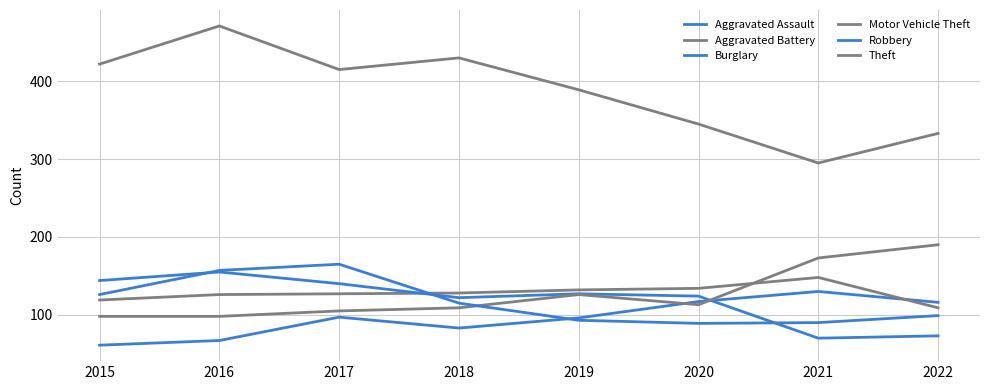

Between 2021 and 2022, which is larger?

2021